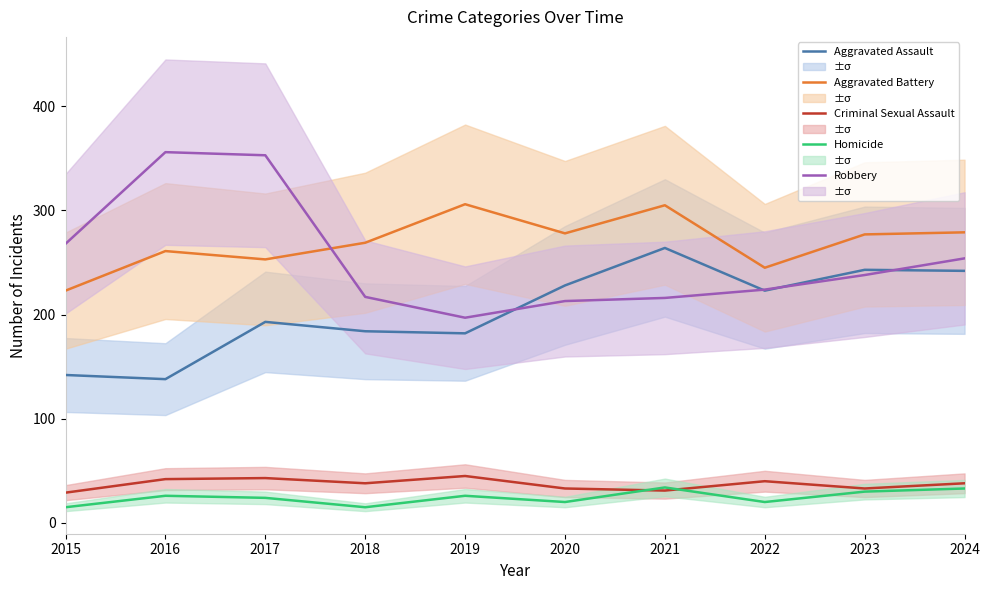

Read the Aggravated Battery value at 2015, to the nearest 10.

220